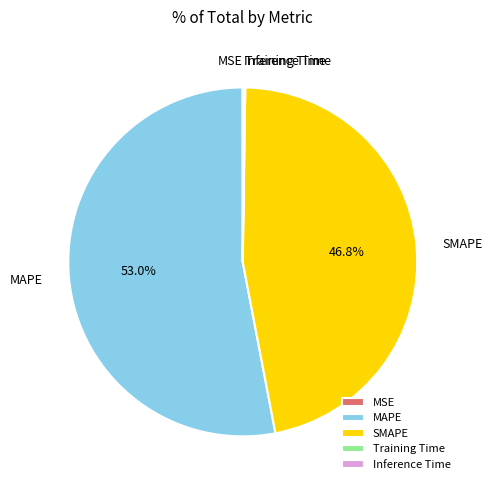

Which slice is the largest?

MAPE